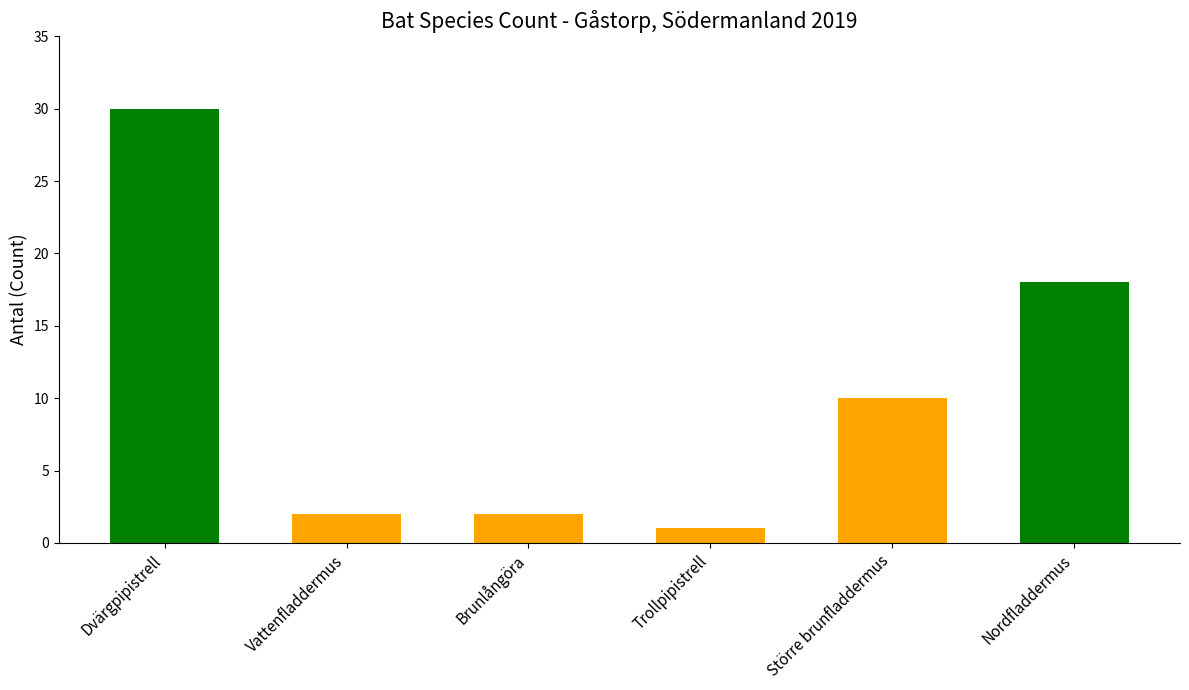

At which category does the chart reach its peak across all series?

Dvärgpipistrell